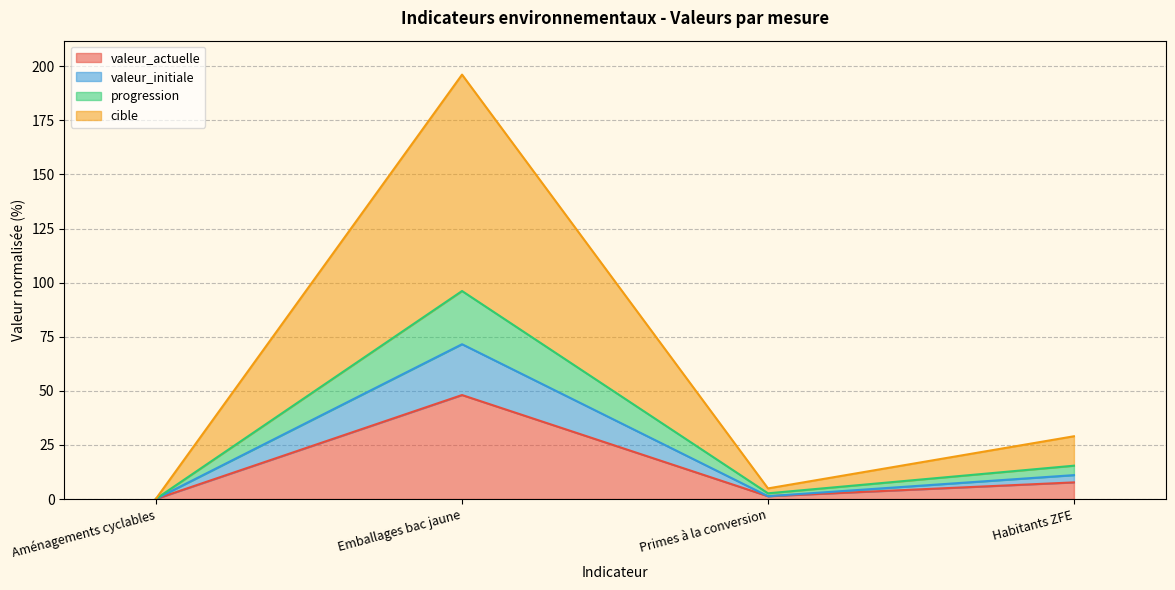

At which category does progression reach its first local peak?

Emballages bac jaune